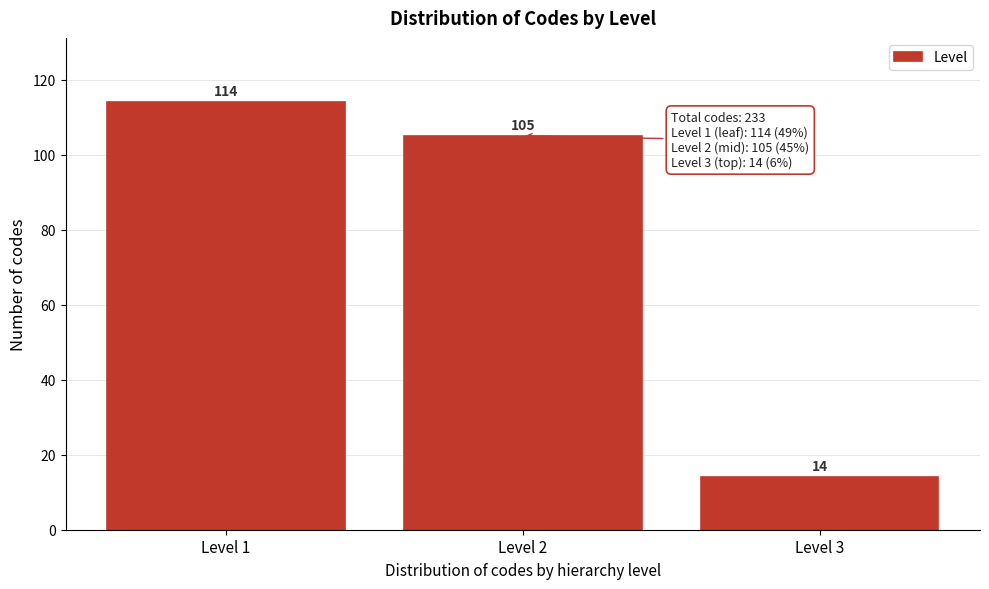

Reading right to left, what are all the values shown in this chart?

14	105	114